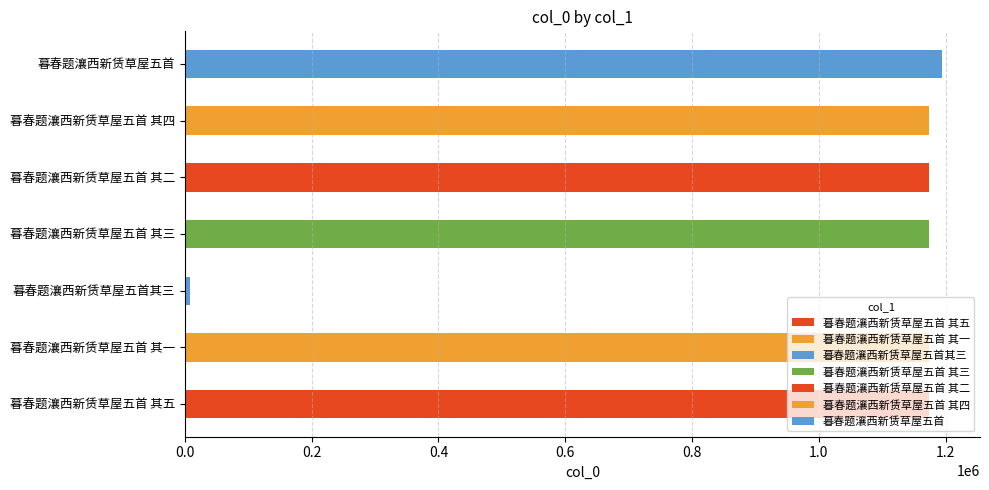

Does the chart contain stacked bars?

No